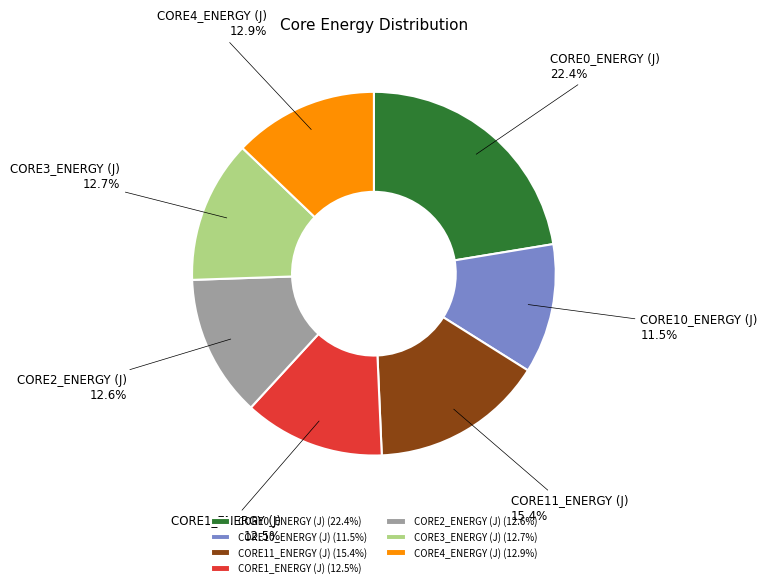

What percentage is the CORE11_ENERGY (J) slice, to the nearest percent?

15%